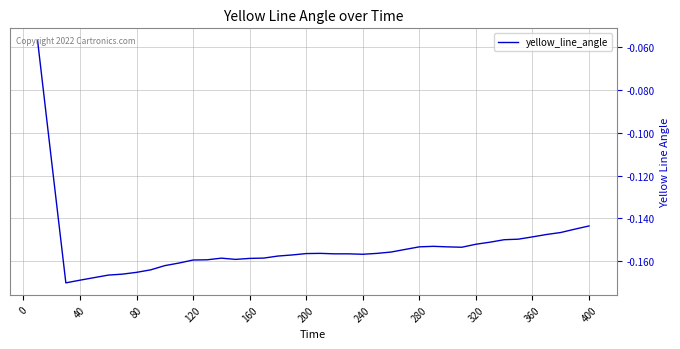

Is this an area chart (filled region under the line)?

No